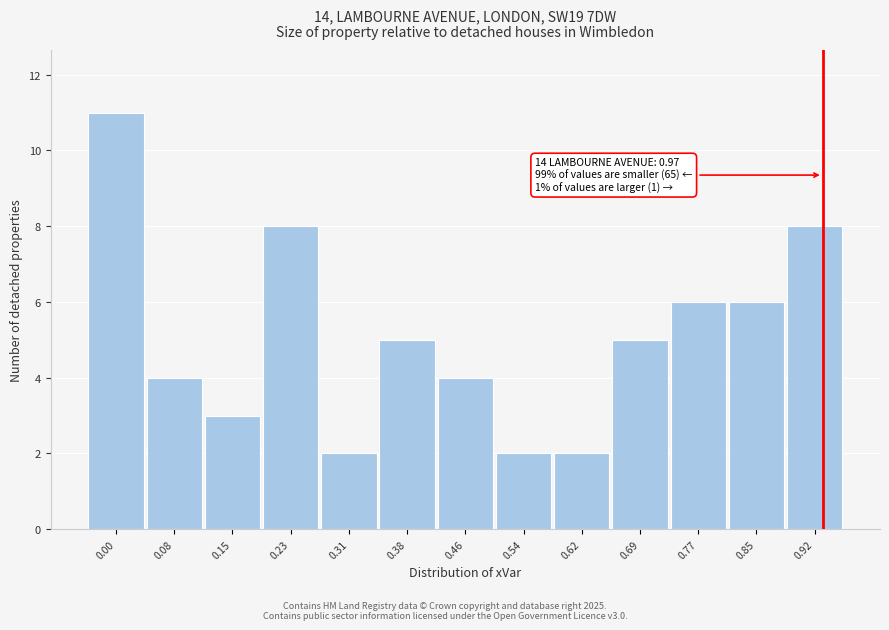

Reading left to right, what are all the values shown in this chart?

0.00=11	0.08=4	0.15=3	0.23=8	0.31=2	0.38=5	0.46=4	0.54=2	0.62=2	0.69=5	0.77=6	0.85=6	0.92=8